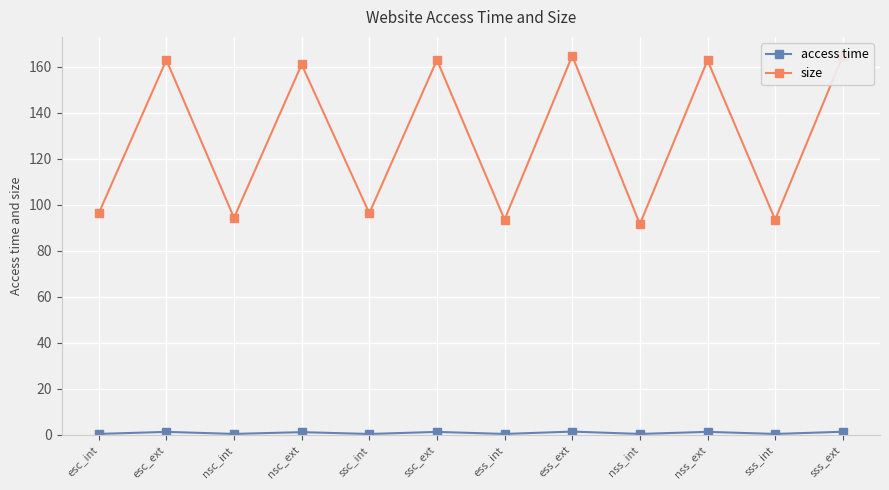

True or false: size and access time intersect in this chart.

False